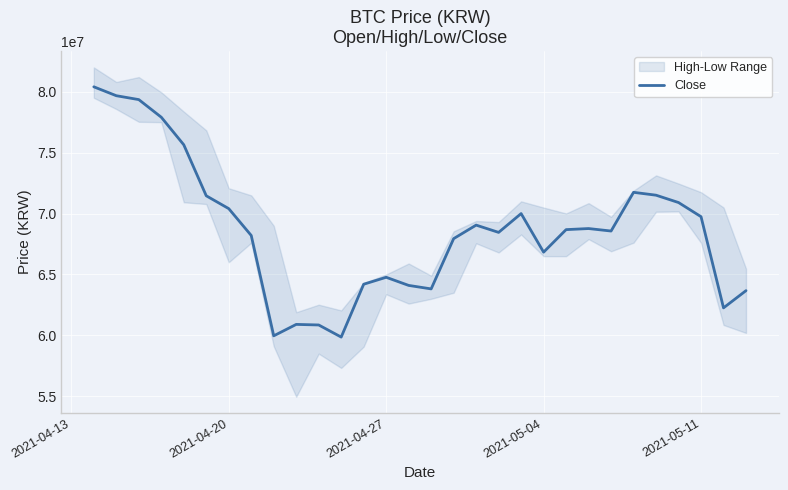

What is the minimum value for Close?

59859000